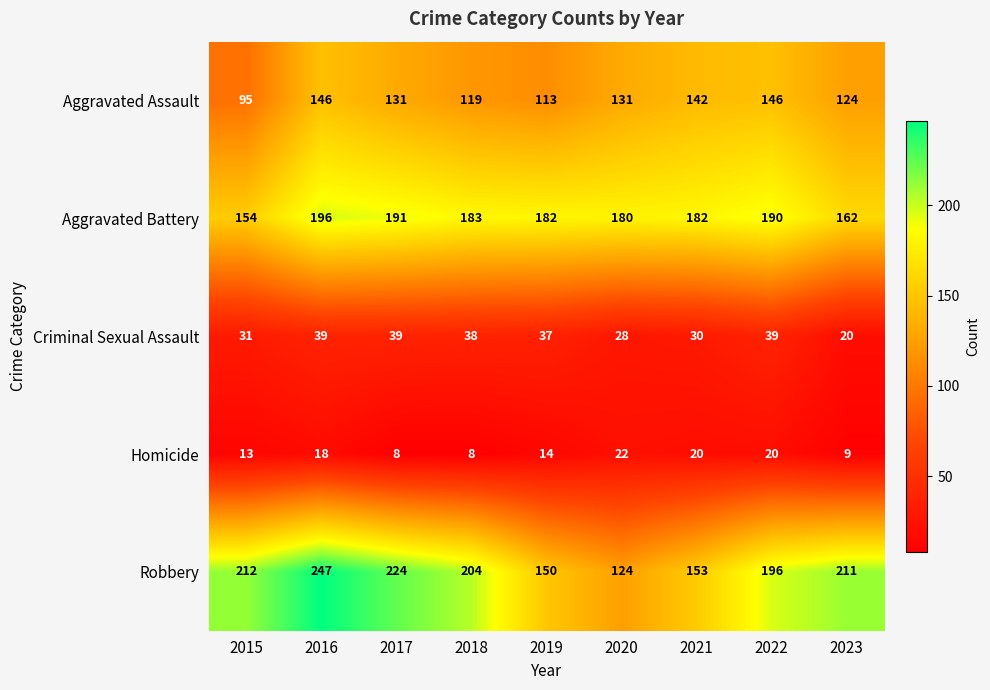

At which label does Aggravated Assault reach its minimum?

2015